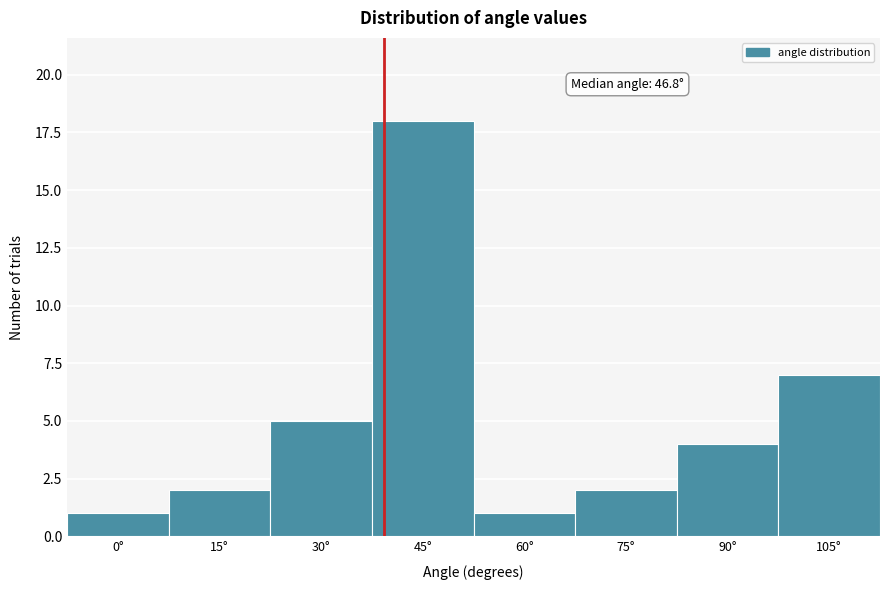

Reading left to right, what are all the values shown in this chart?

1	2	5	18	1	2	4	7